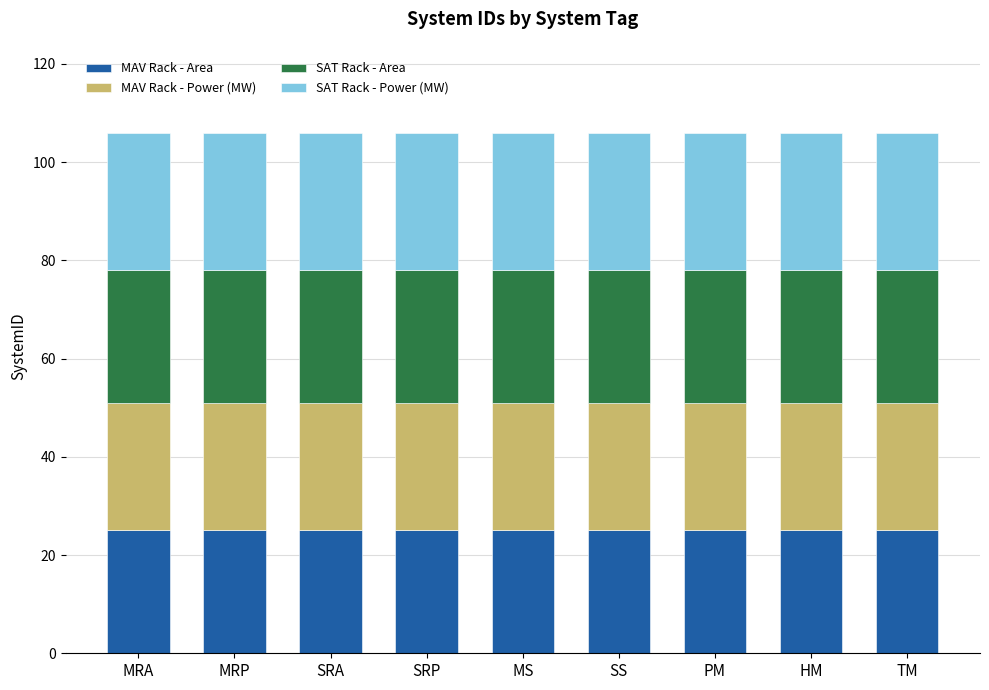

The value of MAV Rack - Area at SRP is 35. True or false?

False